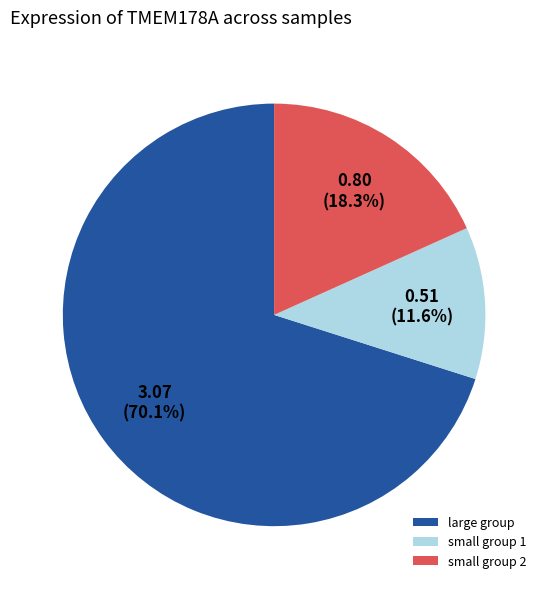

Approximately how many times larger is the value at large group compared to small group 1?

6.0